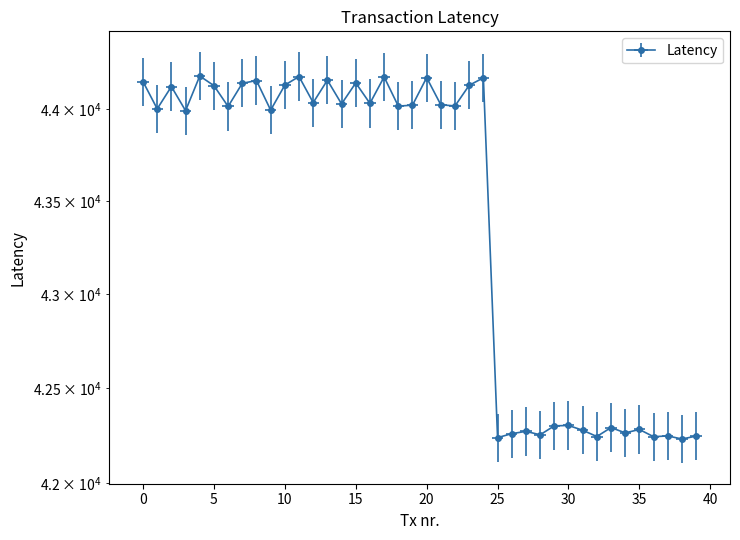

True or false: the data shows 12621 at 27.

False